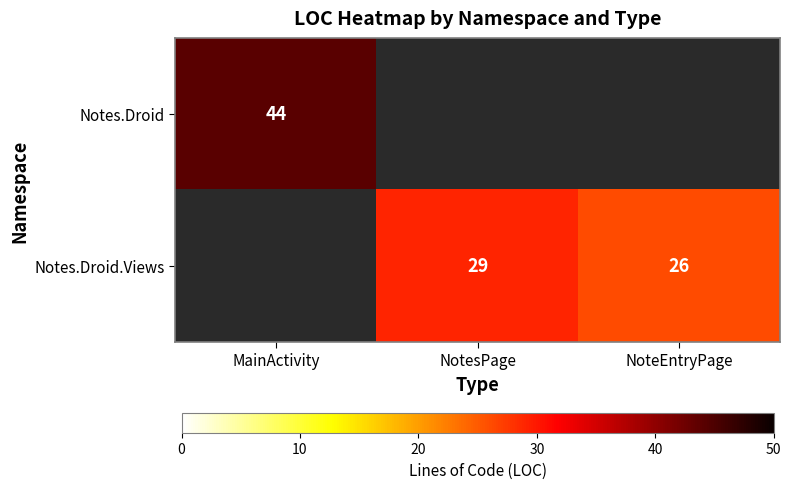

True or false: Notes.Droid has a value of 76 at MainActivity.

False